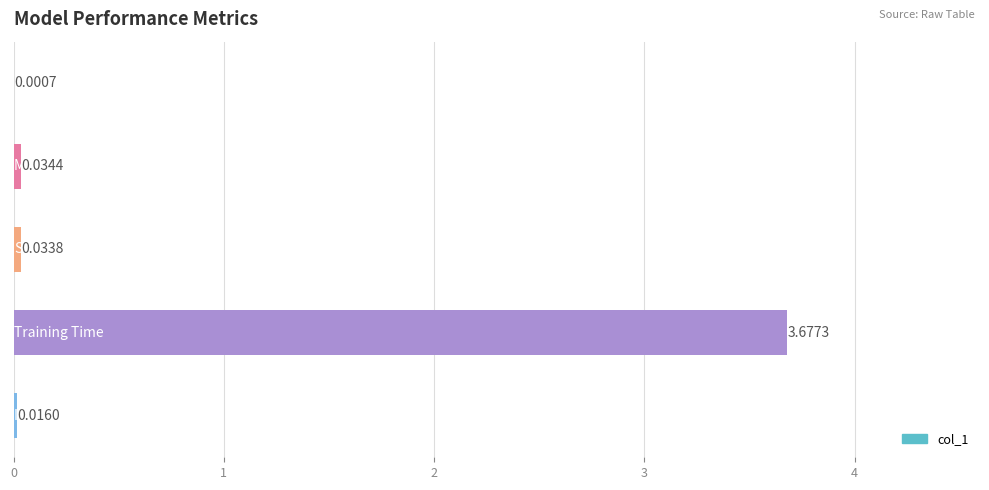

What is the sum of all values?

3.8